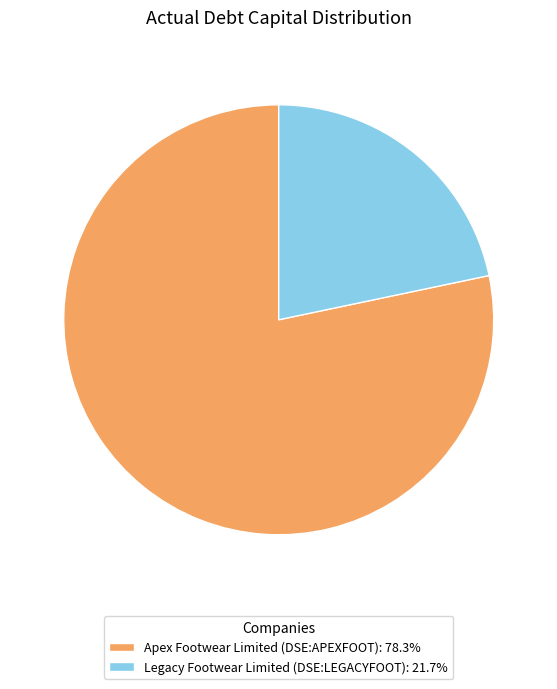

What is the smallest slice in the pie chart?

Legacy Footwear Limited (DSE:LEGACYFOOT)